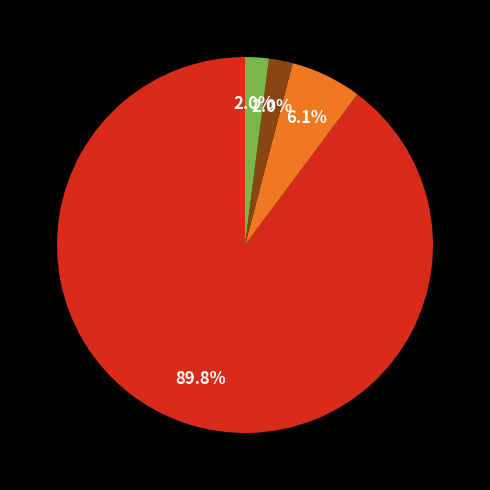

Is there a majority slice in this chart?

Yes